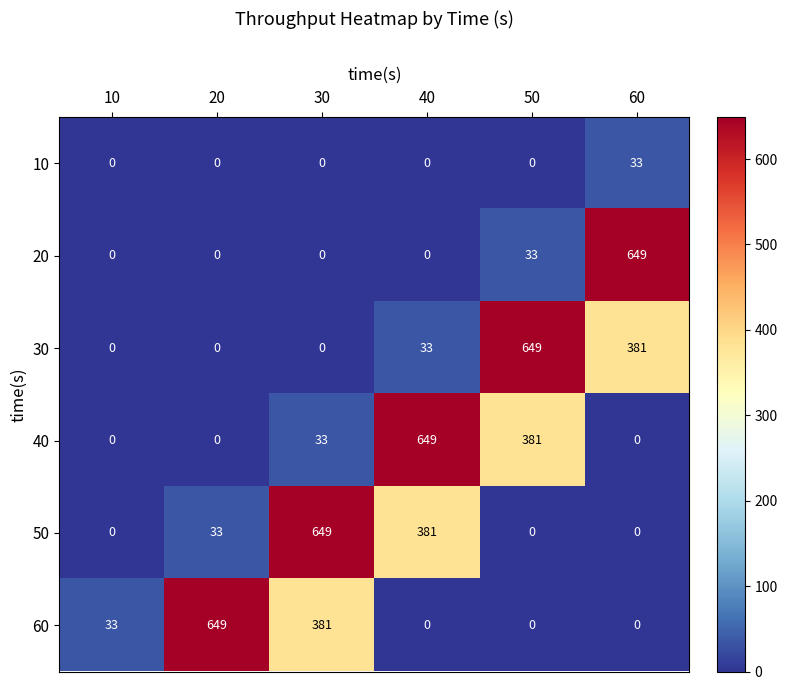

Is it true that 50 equals 0 at 60?

True